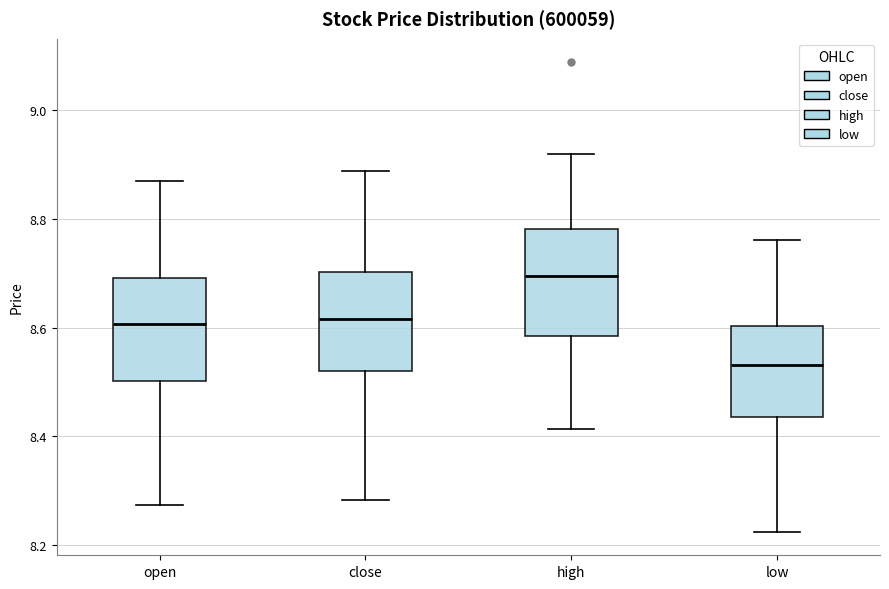

Reading left to right, transcribe this box plot: for each box, give where its median line is, the range the box spans, and where its two whiskers end, as read against the y-axis. The values are not printed on the chart, so give them approximately, as read against the axis.

open: median 8.60, box 8.50 to 8.70, whiskers 8.28 to 8.86
close: median 8.62, box 8.52 to 8.70, whiskers 8.28 to 8.88
high: median 8.70, box 8.58 to 8.78, whiskers 8.42 to 8.92
low: median 8.54, box 8.44 to 8.60, whiskers 8.22 to 8.76